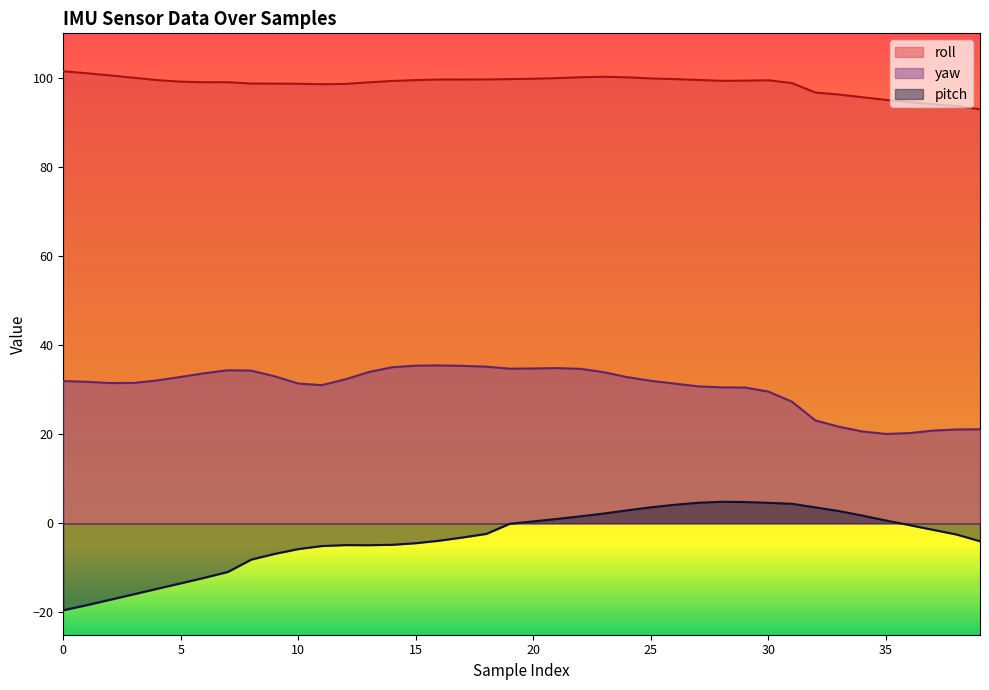

Does the chart display data point markers on the line(s)?

No